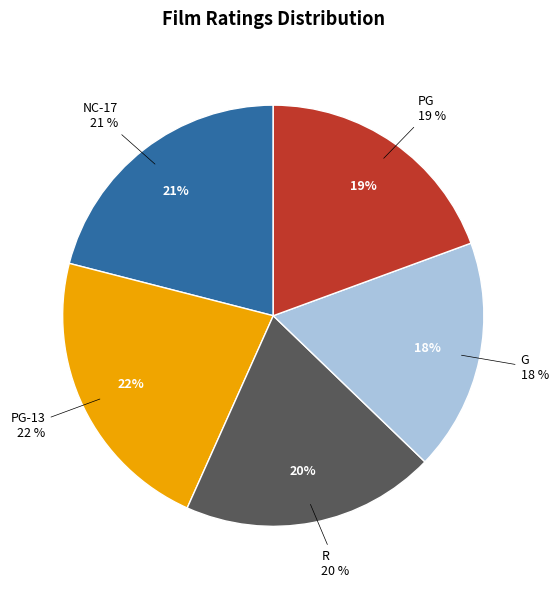

To the nearest percent, what portion does NC-17 represent?

21%